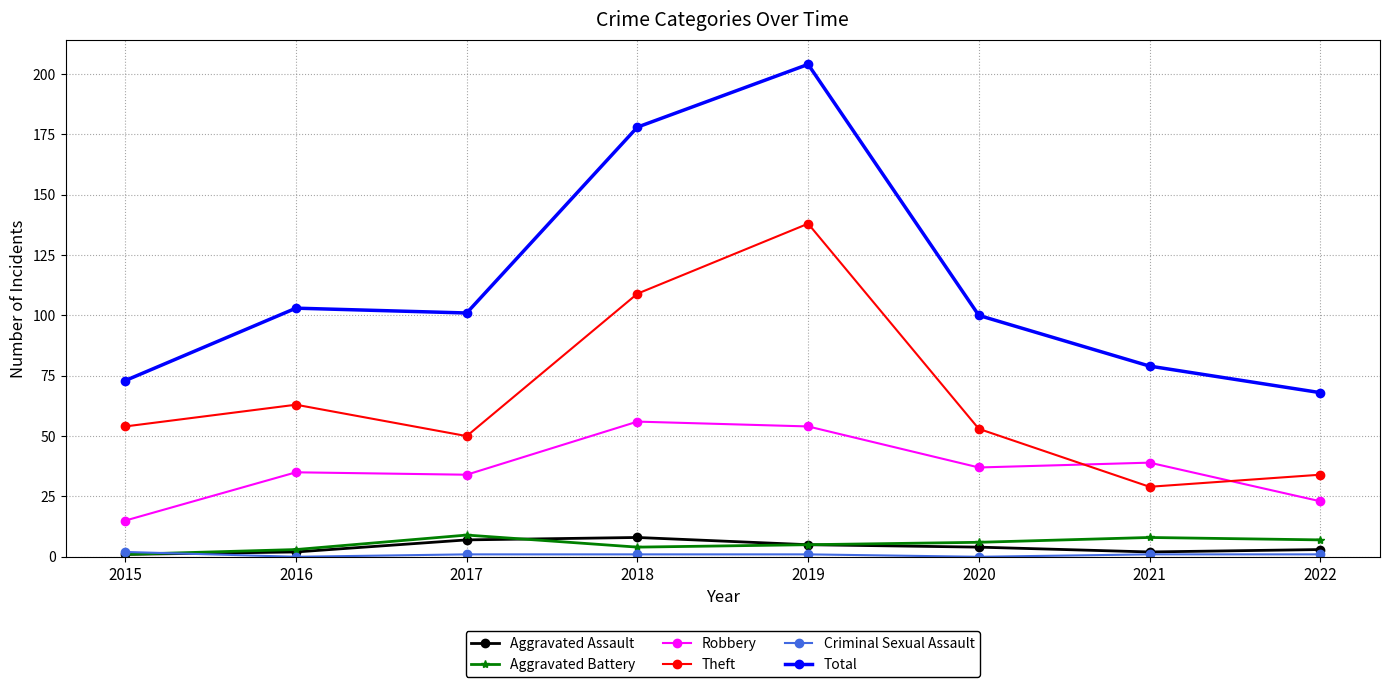

What is the total value across all series at 2022?

136